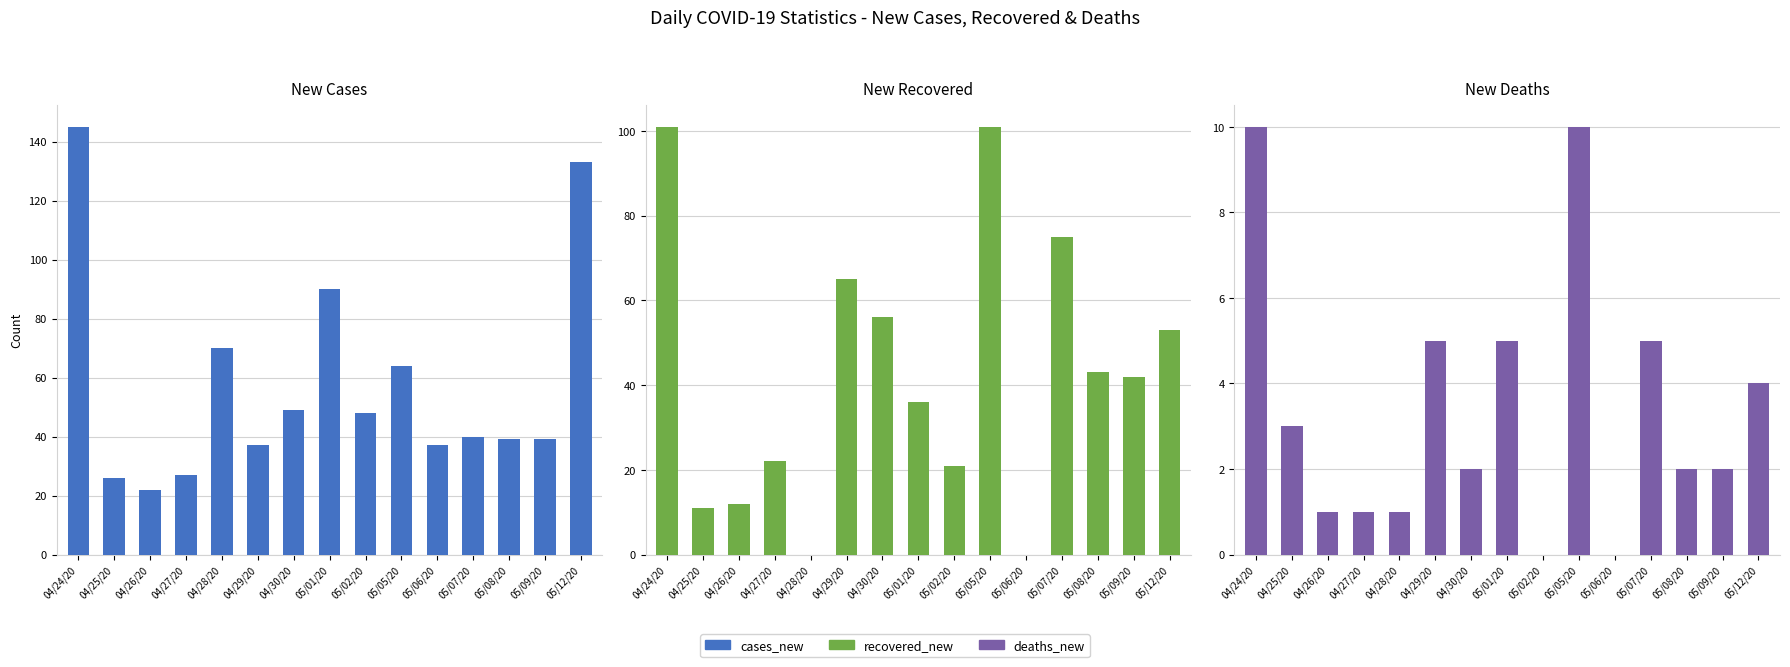

What is the difference between the maximum and second lowest values in the cases_new series?

119